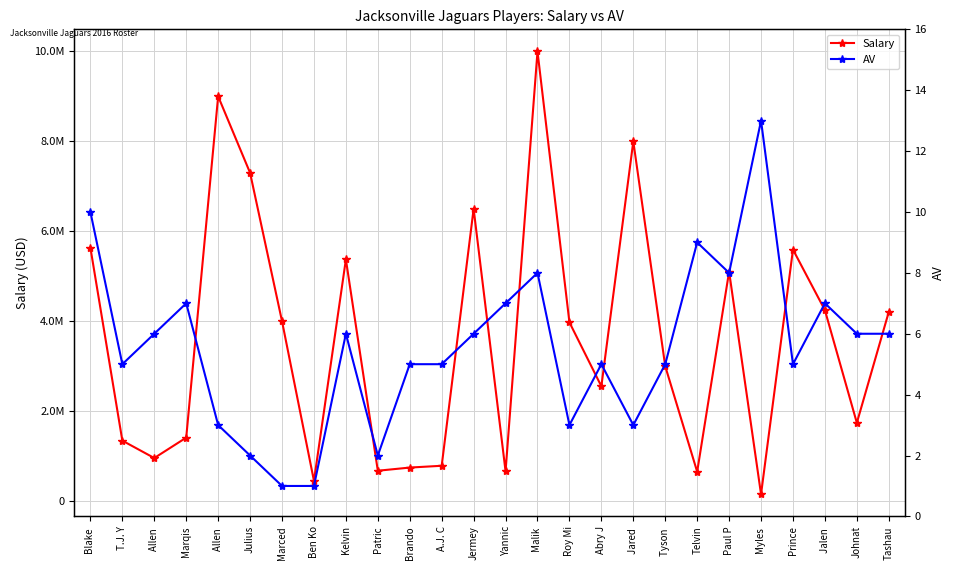

Which series has the widest spread of values?

Salary